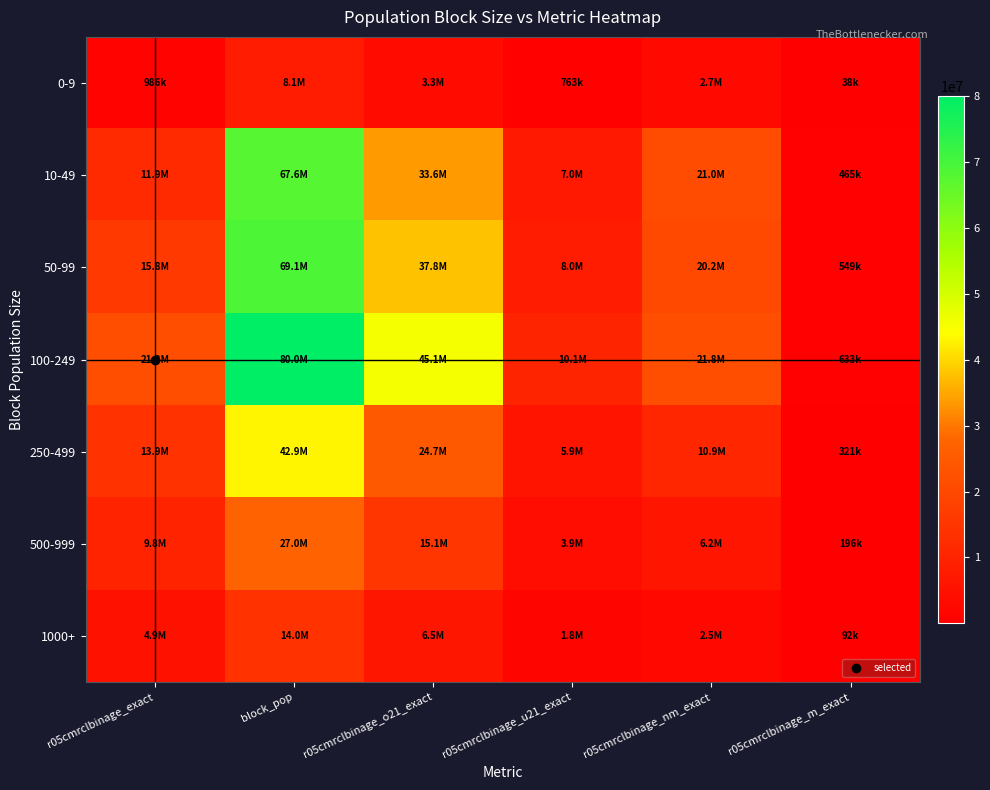

Count the number of categories in the chart.

6